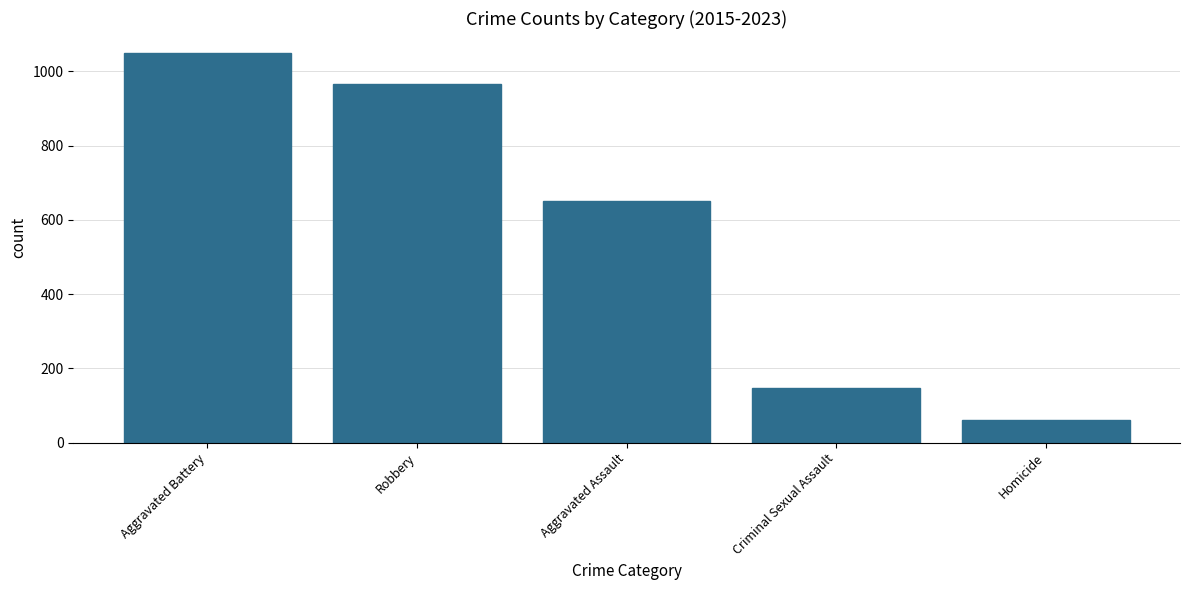

What is the sum of the values at Aggravated Battery and Robbery?

2016